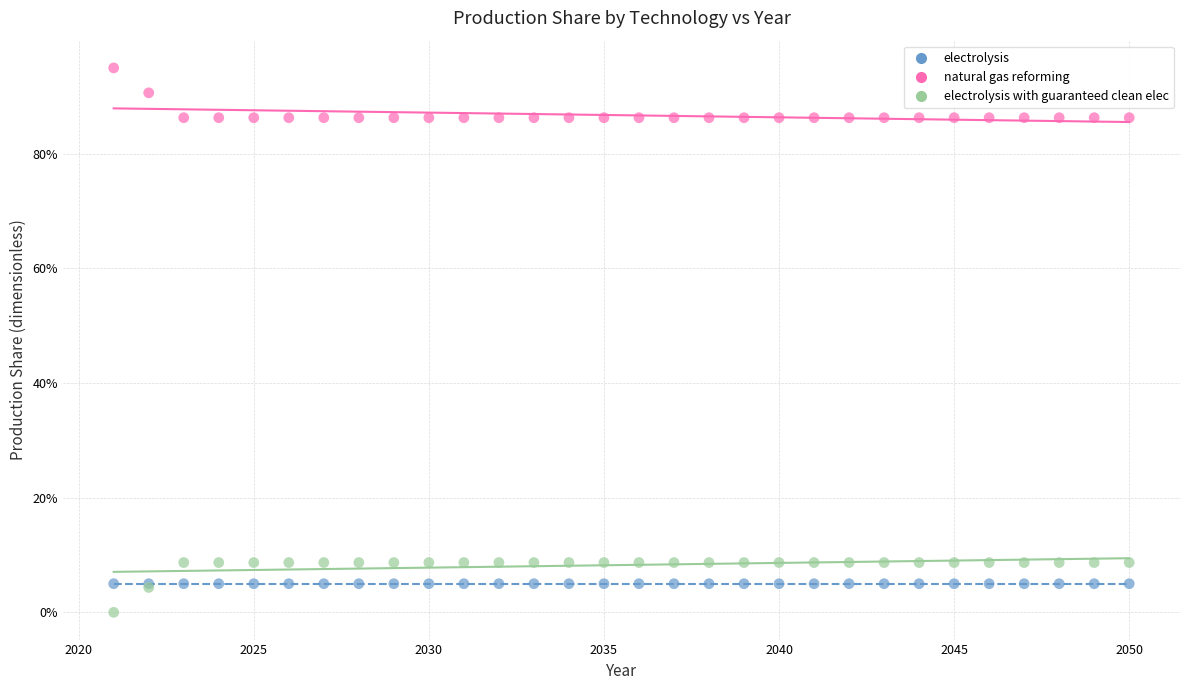

Which series contains the highest Y value?

natural gas reforming